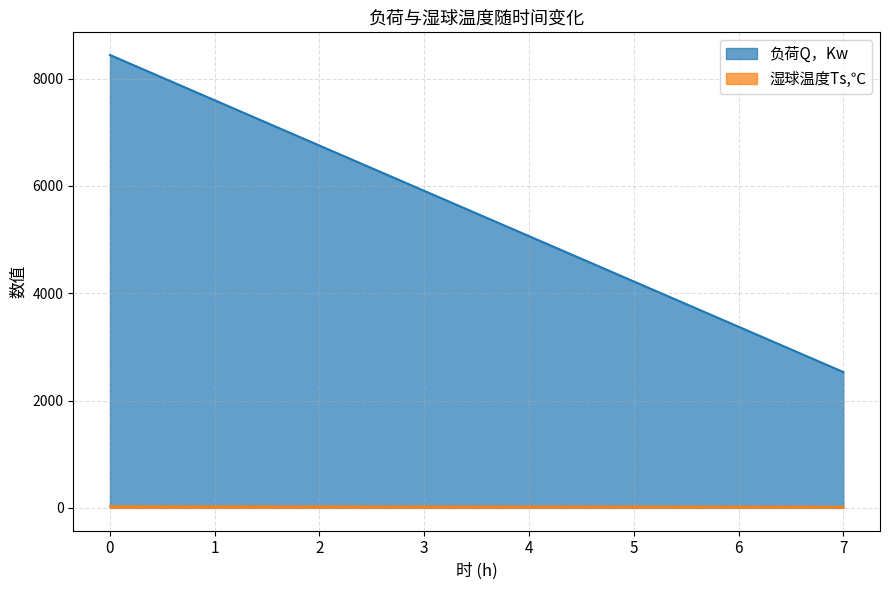

At how many categories does at least one series exceed 1822?

8